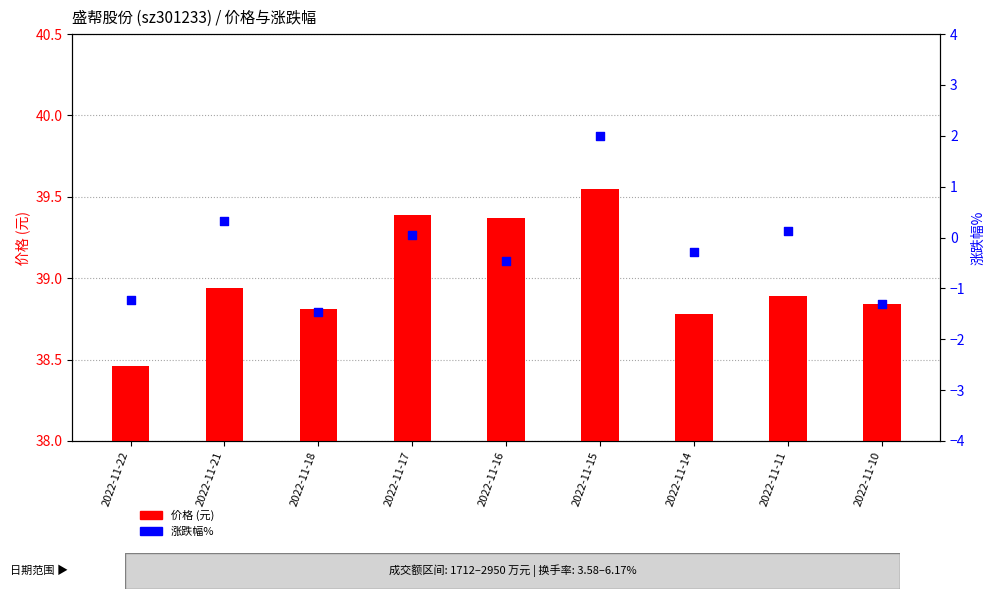

Which series has the largest total across all categories?

价格